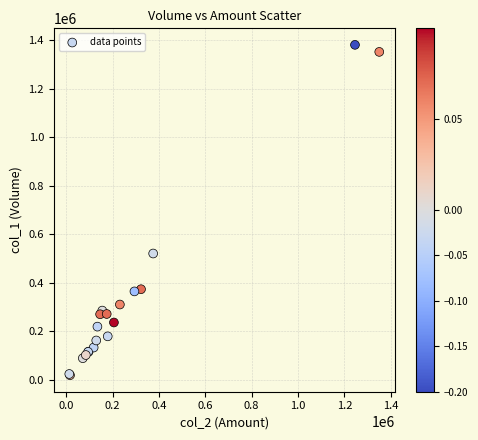

What Y value in the scatter plot is closest to 700000?

521000